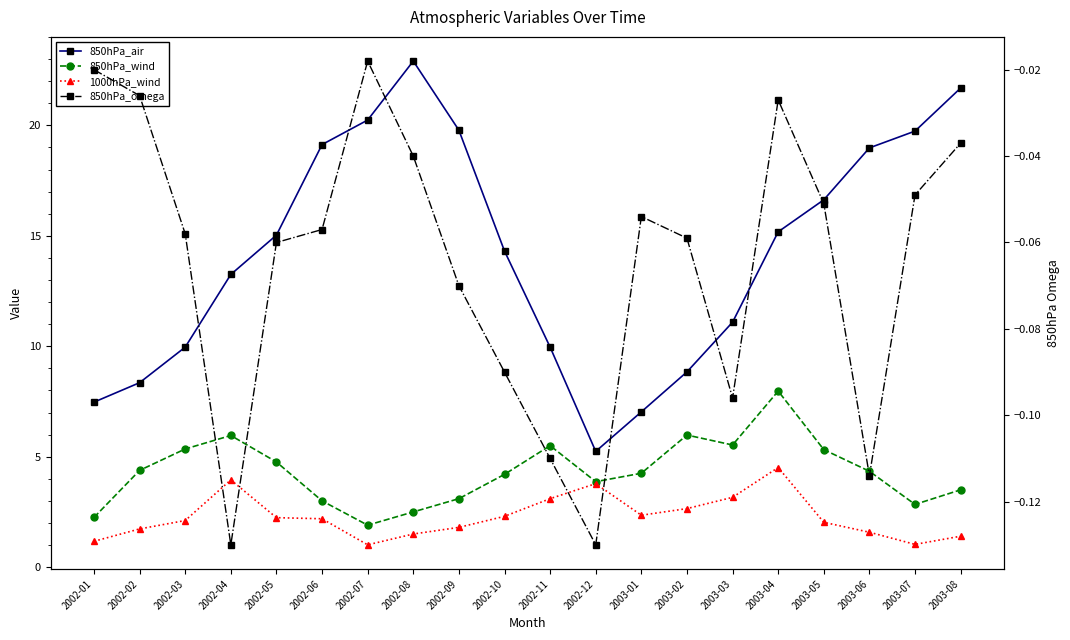

What is the value of the 850hPa_air point at the 8th from the left?

22.9